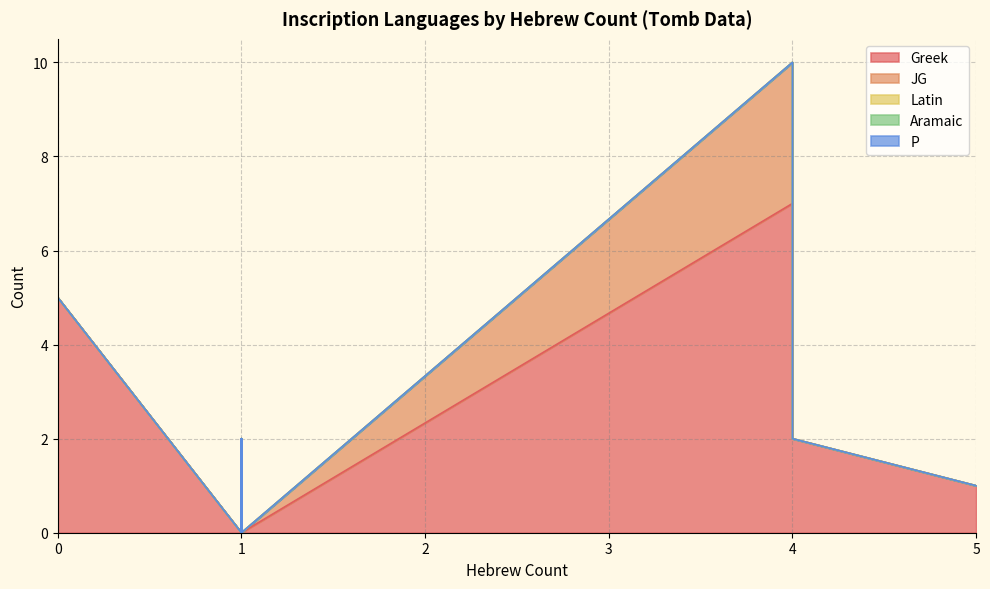

Which series changed the most between 1 and 1?

Greek